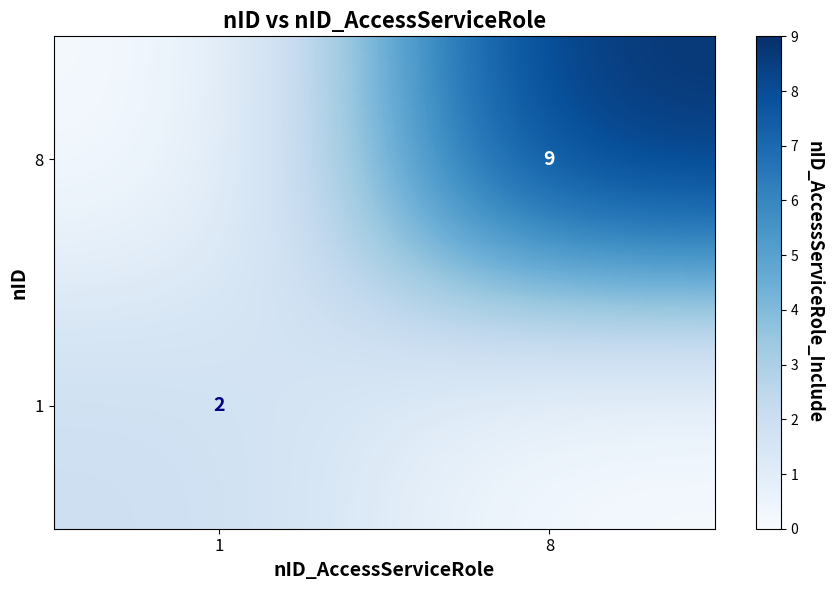

Is it true that 8 equals 9 at 8?

True